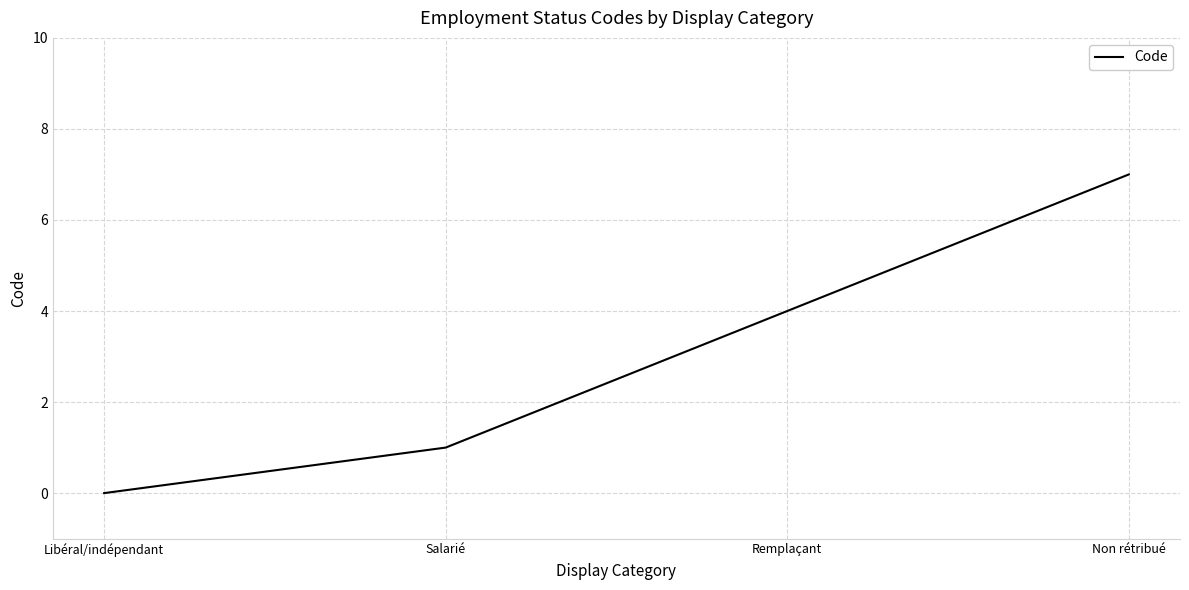

Does the chart have visible grid lines?

Yes